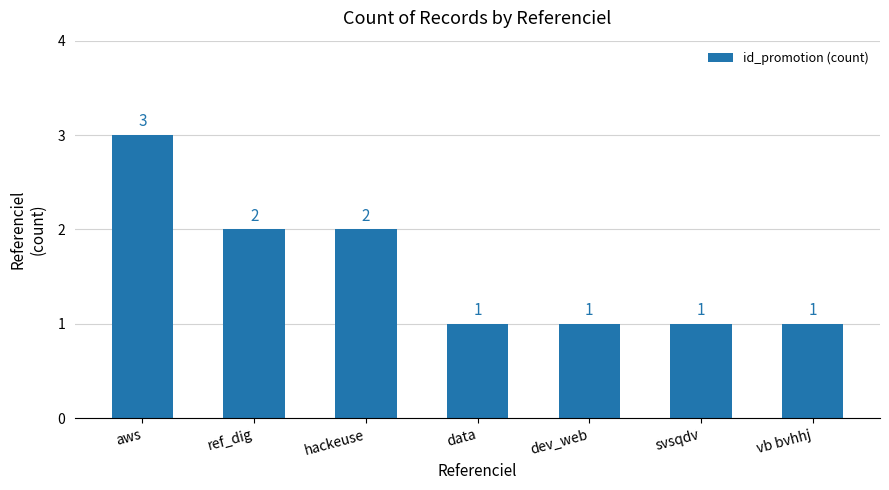

Which label corresponds to the largest value in the chart?

aws